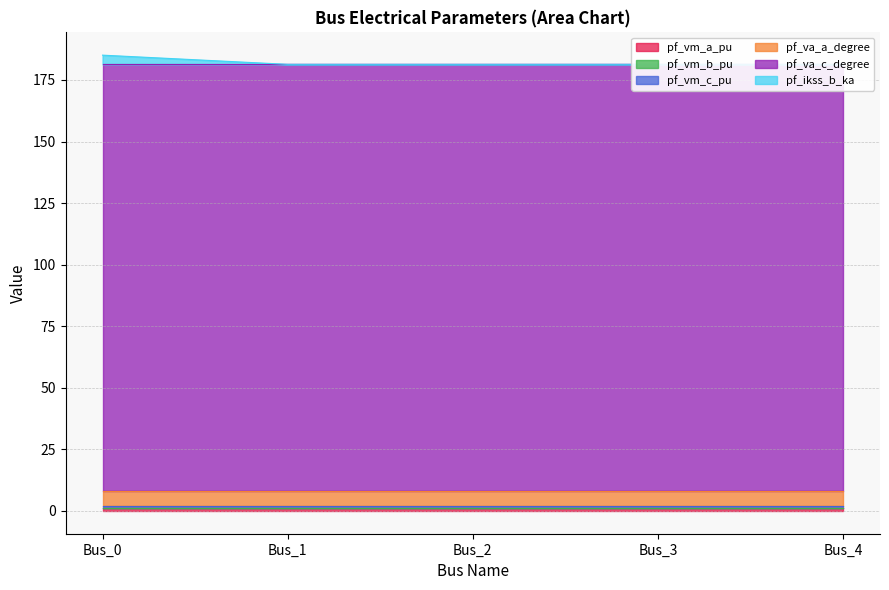

What is the greatest value displayed?

173.4